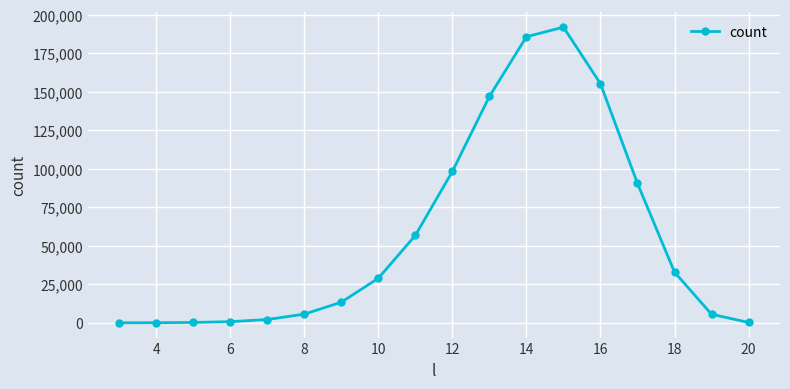

True or false: there are more than 0 points higher than both neighbors.

True